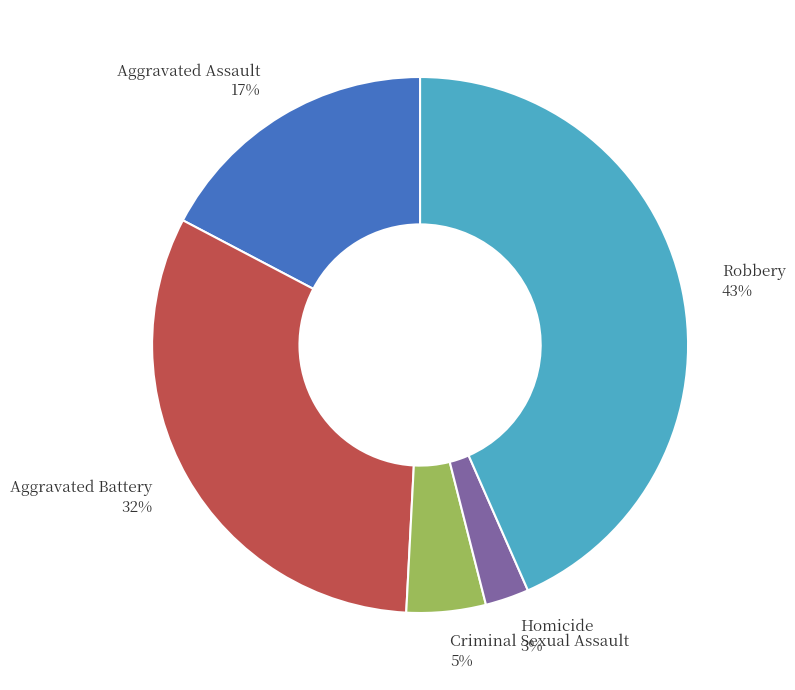

True or false: Homicide accounts for 8% of the total.

False